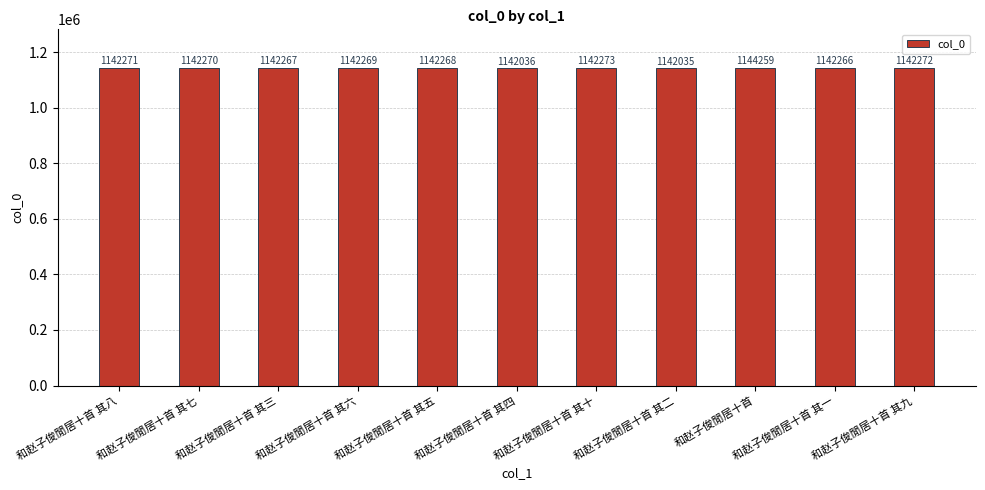

How many values are below 1142269?

5